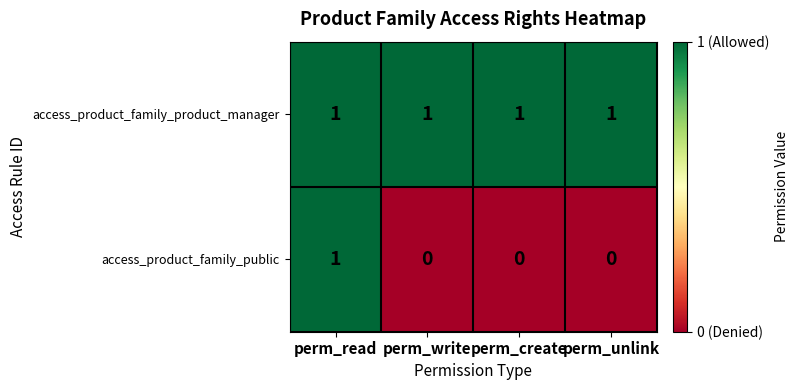

At how many categories does at least one series exceed 0?

4